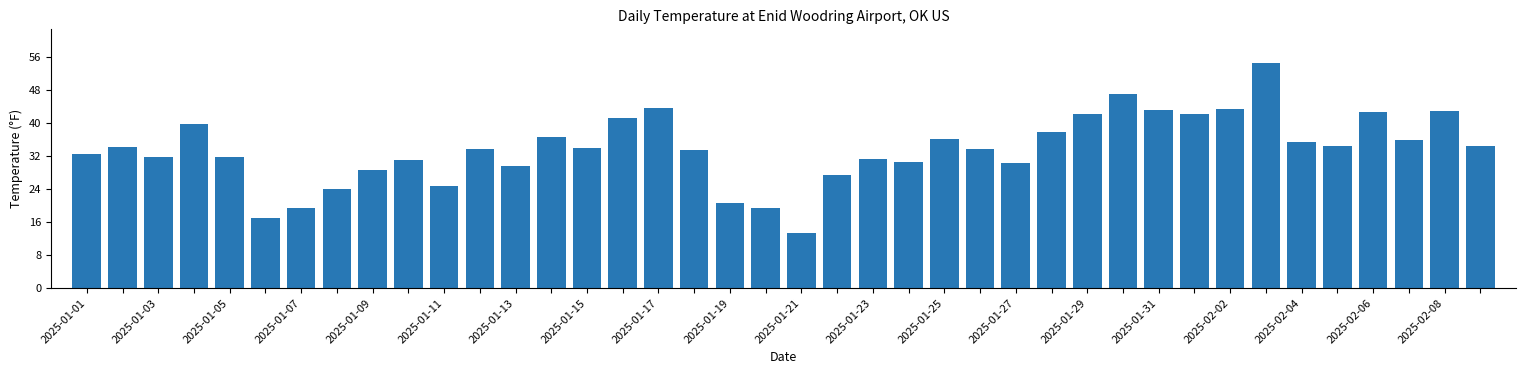

What is the value of the 11th bar from the left?

24.8